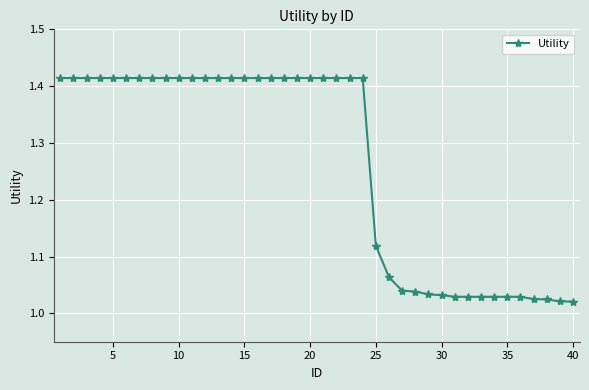

What is the difference between the maximum and minimum values?

0.4